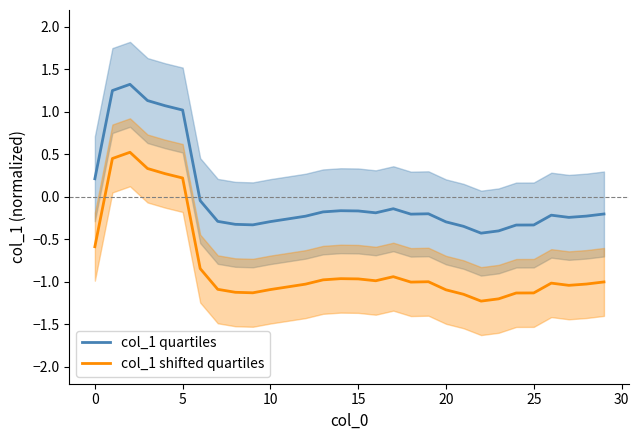

True or false: col_1 quartiles and col_1 shifted quartiles intersect in this chart.

False